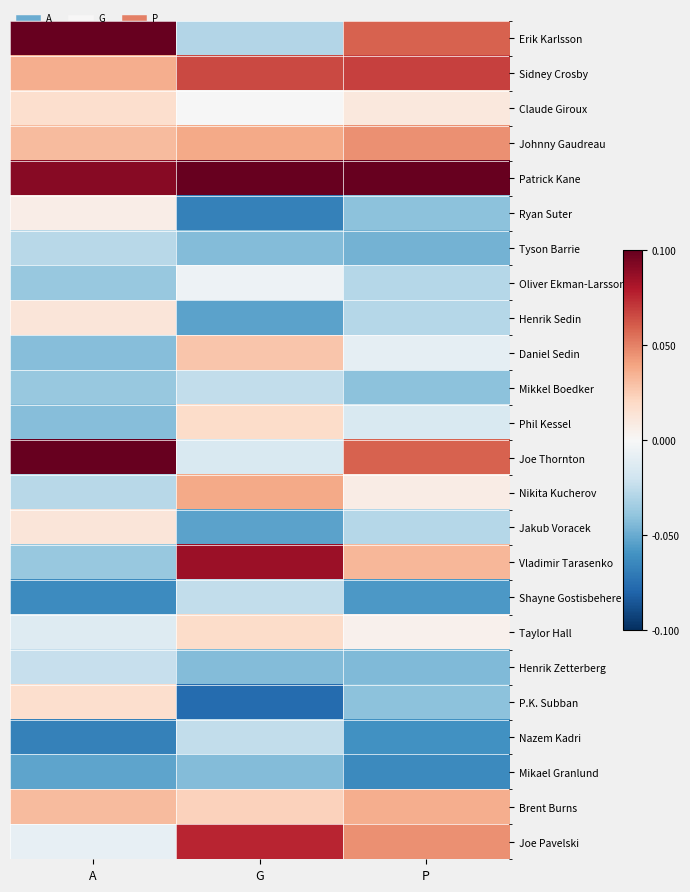

At A, list the series in order from smallest to largest.

Nazem Kadri, Shayne Gostisbehere, Mikael Granlund, Daniel Sedin, Phil Kessel, Oliver Ekman-Larsson, Mikkel Boedker, Vladimir Tarasenko, Tyson Barrie, Nikita Kucherov, Henrik Zetterberg, Taylor Hall, Joe Pavelski, Ryan Suter, Henrik Sedin, Jakub Voracek, Claude Giroux, P.K. Subban, Johnny Gaudreau, Brent Burns, Sidney Crosby, Patrick Kane, Erik Karlsson, Joe Thornton